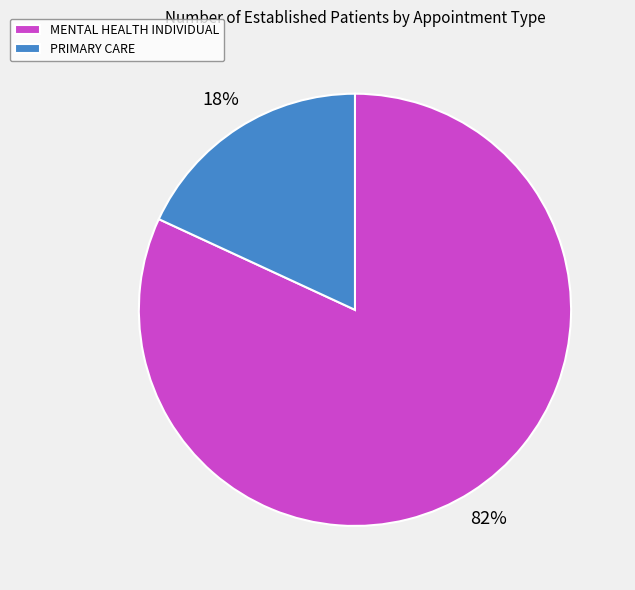

Does PRIMARY CARE represent more than half of the total?

No